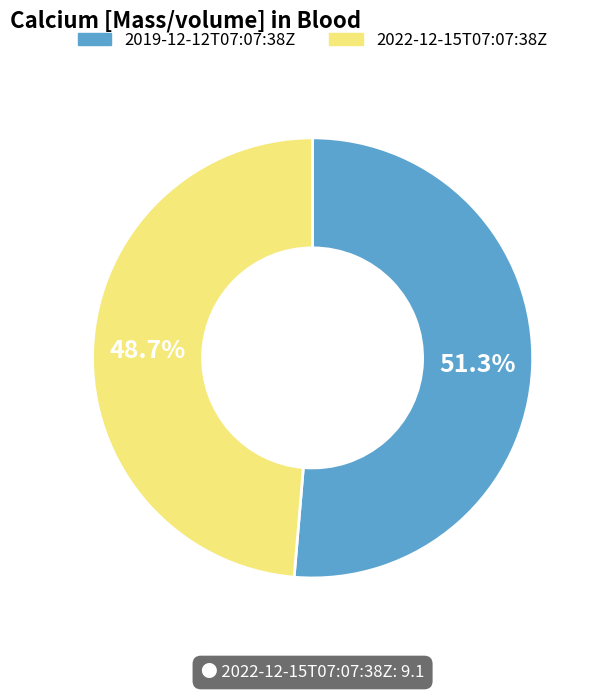

What is the total percentage of 2022-12-15T07:07:38Z and 2019-12-12T07:07:38Z?

100.0%